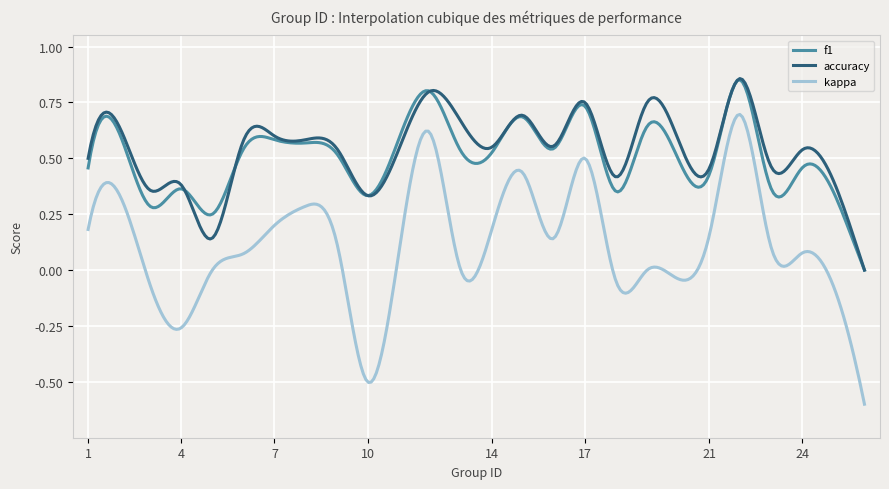

What is the lowest value of the kappa series?

-0.6